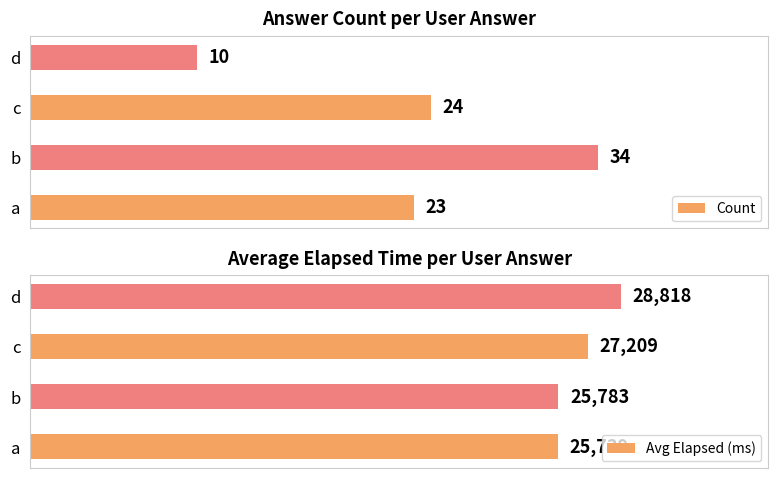

Where is Count nearest to the value 22?

a